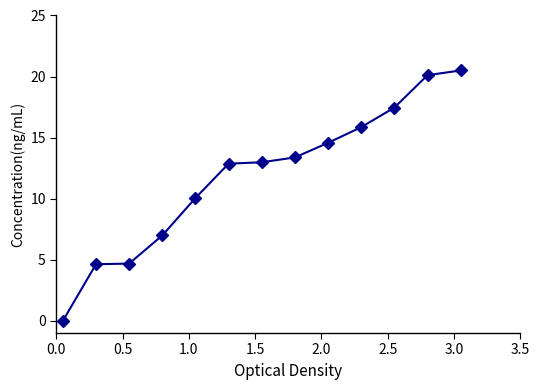

What is the greatest value displayed?

20.5